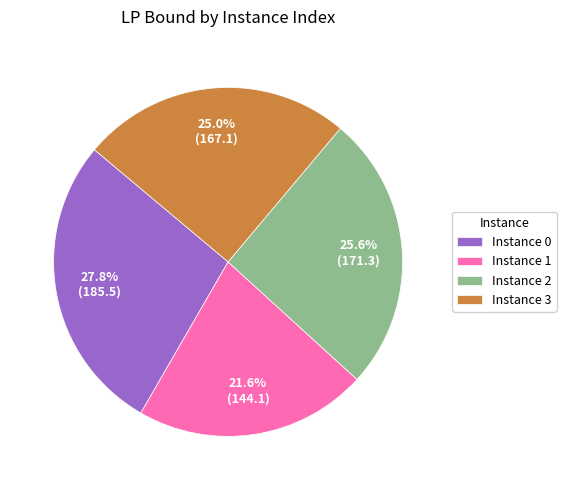

How much of the chart is everything except Instance 3?

75.0%